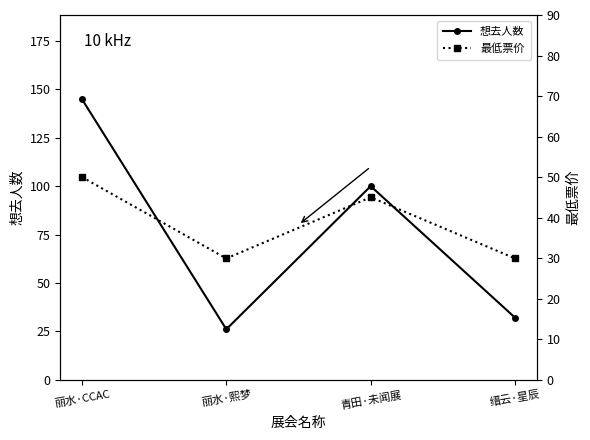

What are all the series names shown in the legend?

想去人数, 最低票价